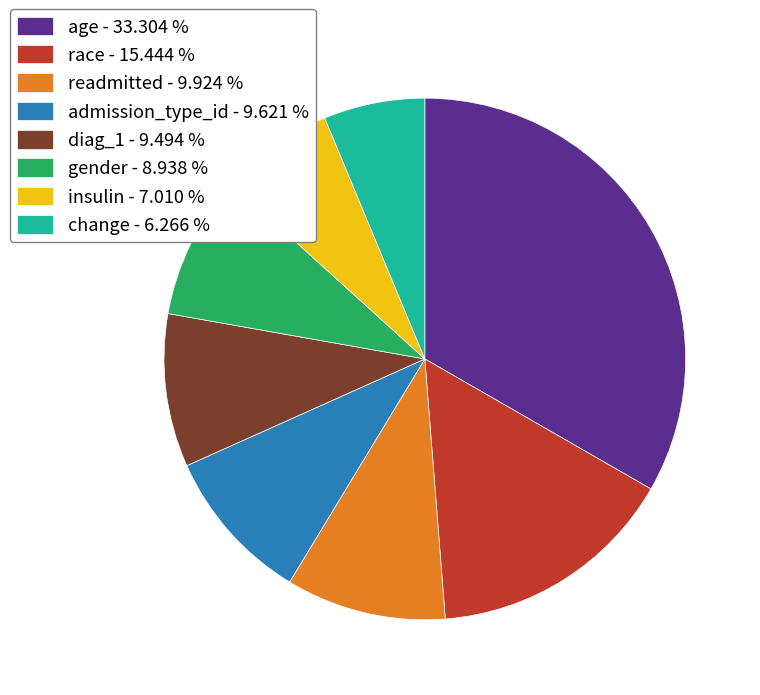

Do diag_1 - 9.494 % and readmitted - 9.924 % together represent more than half of the pie?

No